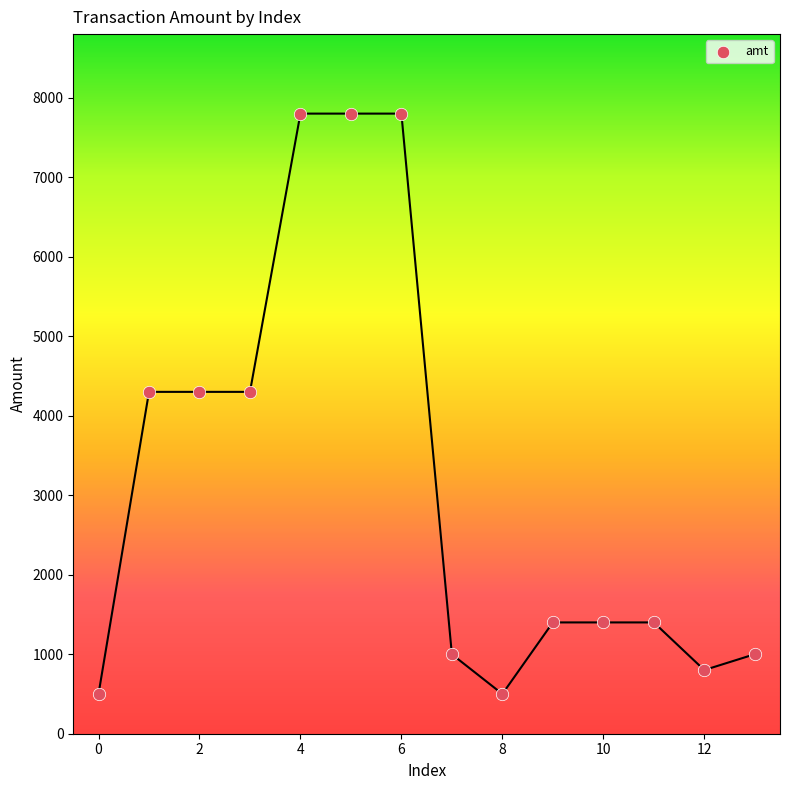

What is the range of Y values (max minus min)?

7300.0